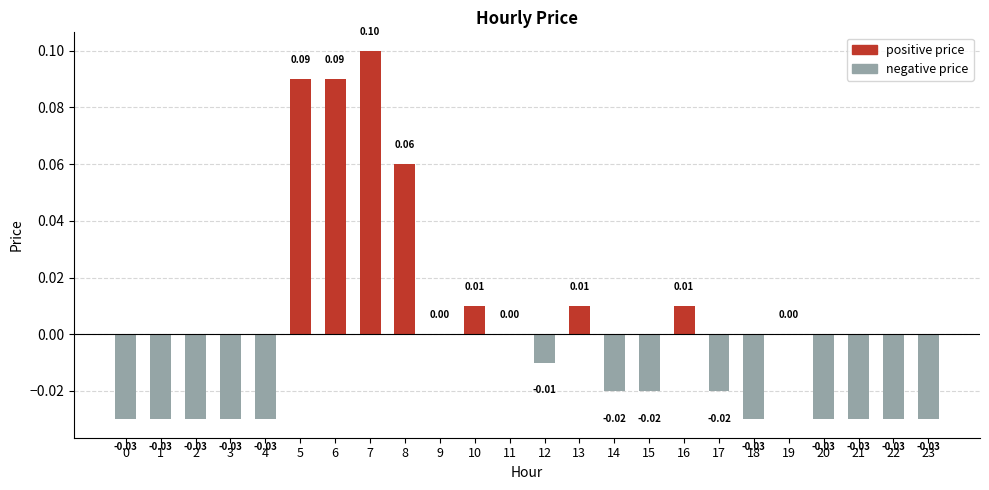

How many values are above zero?

7